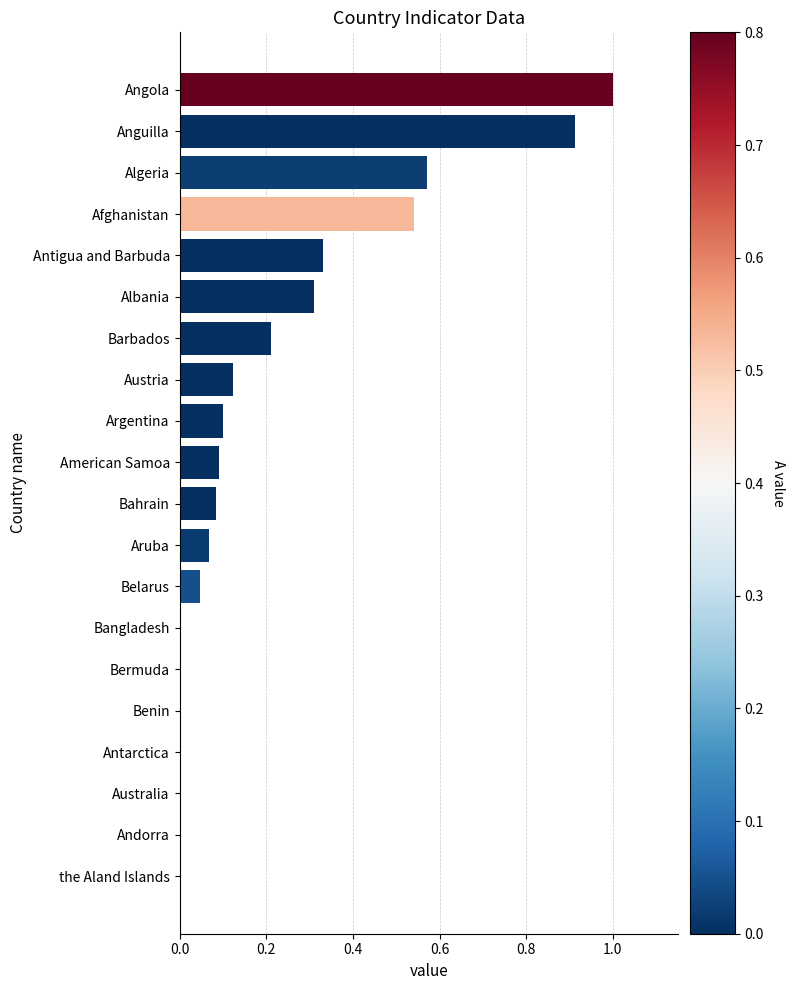

What is the greatest value displayed?

1.0